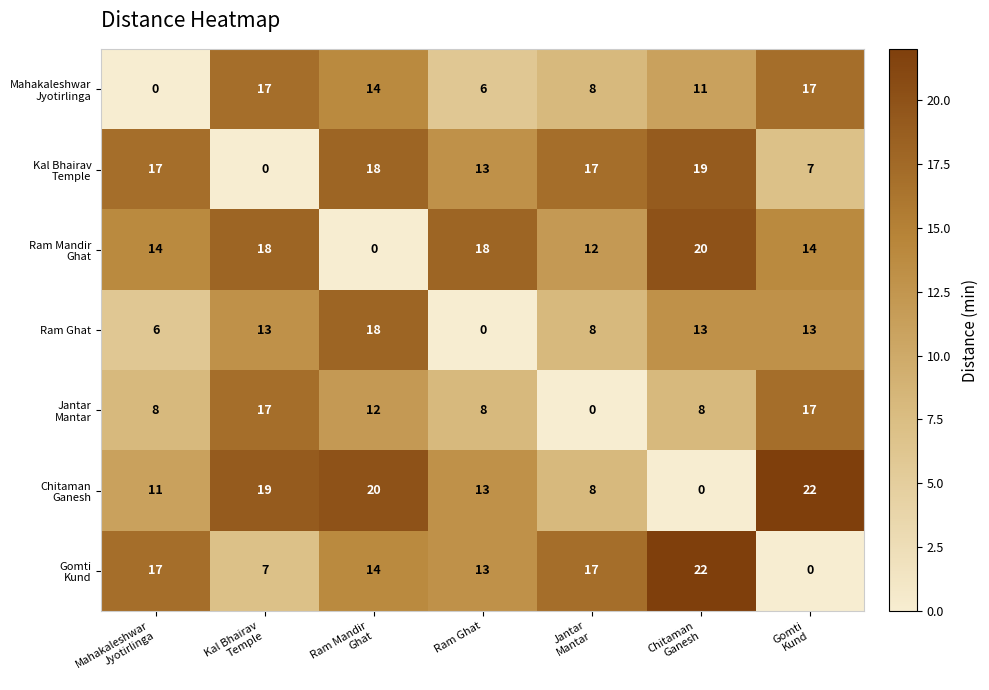

What is the difference between the maximum and second lowest values in the Ram Ghat series?

12